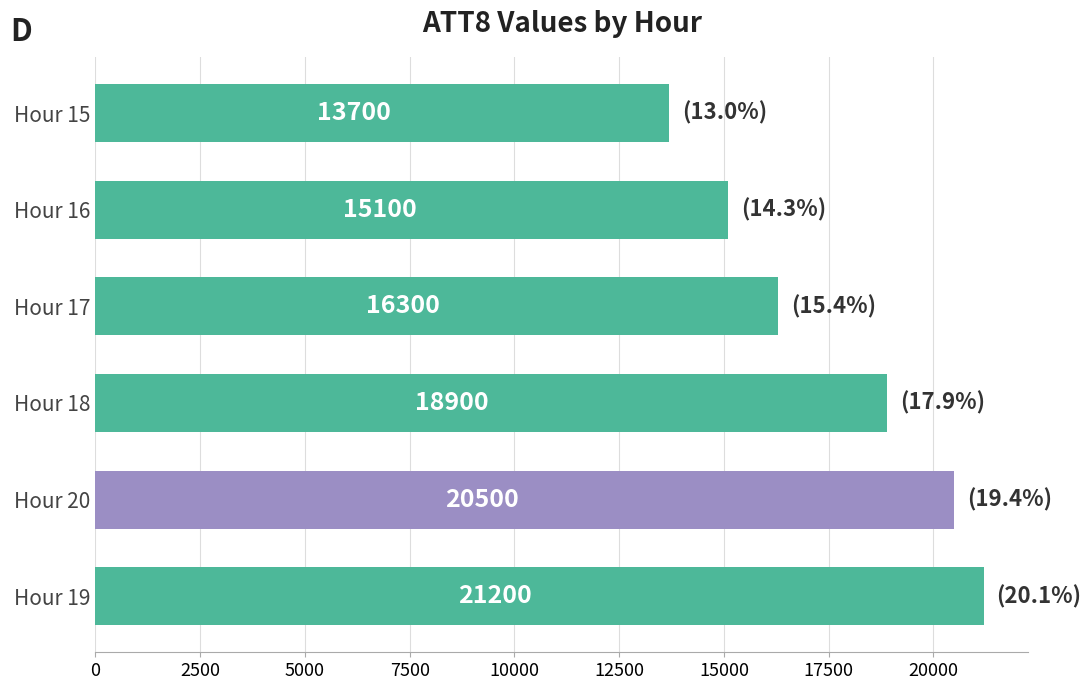

What is the minimum value shown in the chart?

13700